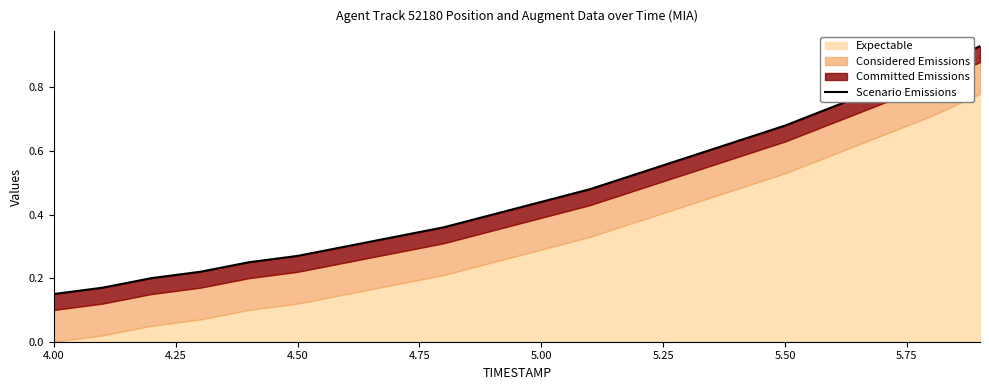

What is the difference between the maximum and minimum values?

0.8